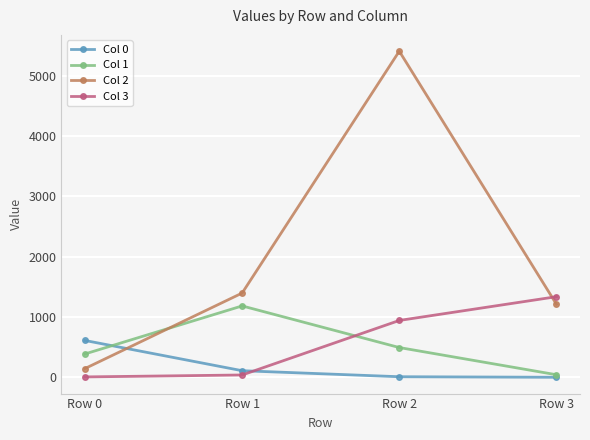

After their last crossing, which series has the higher values: Col 3 or Col 2?

Col 3